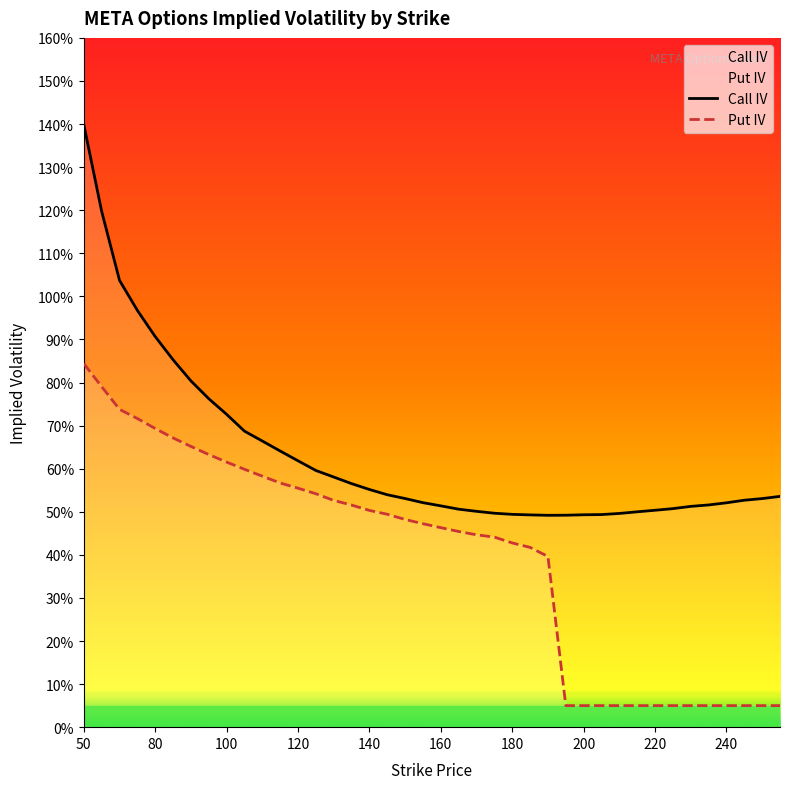

What is the difference between the maximum and minimum values in the Put IV series?

0.8